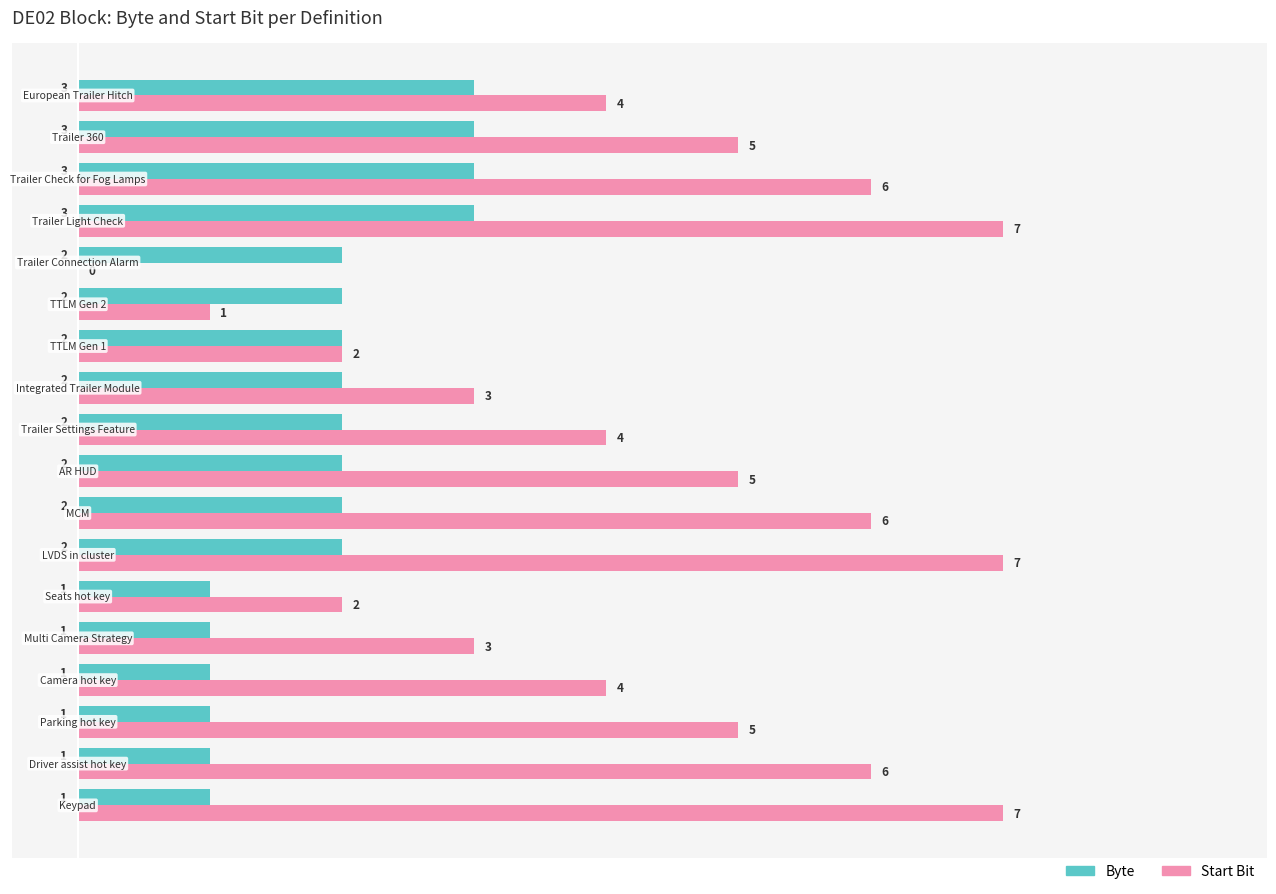

Which series has the largest total across all categories?

Start Bit